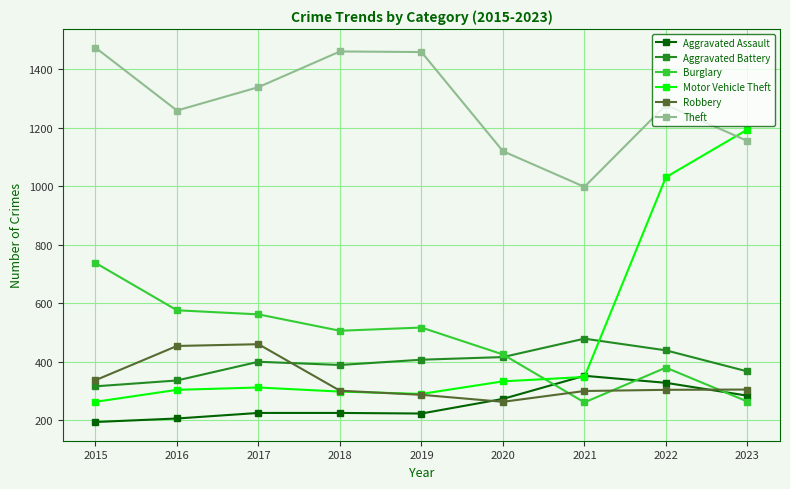

What is the value of the Robbery point at the 5th from the left?

287